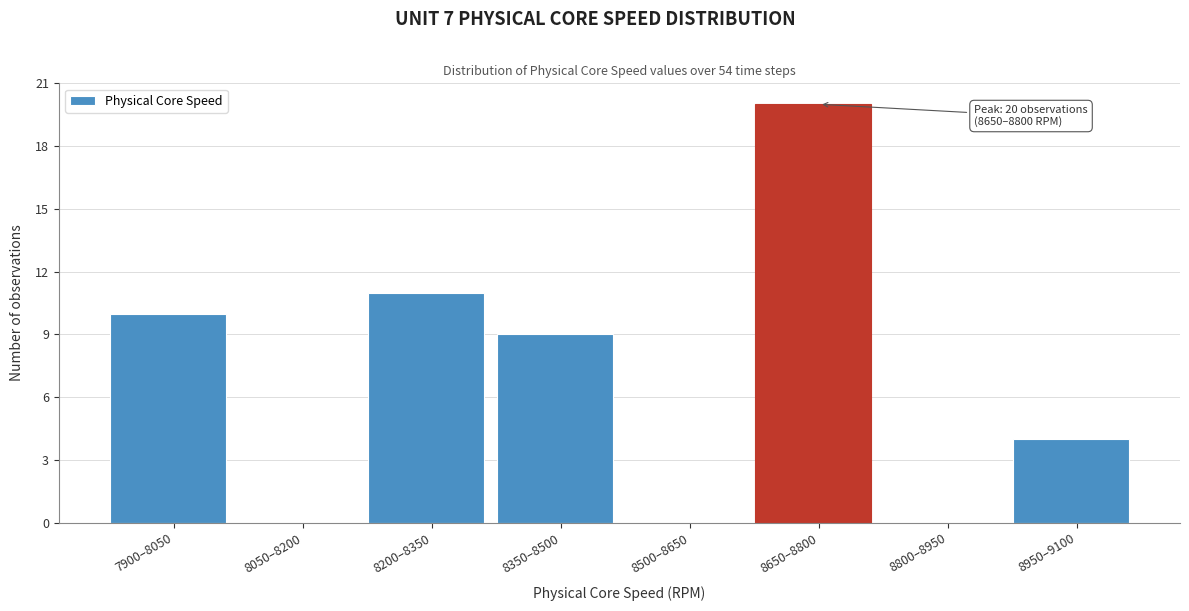

Reading left to right, transcribe all the data shown in this chart.

7900–8050=10	8050–8200=0	8200–8350=11	8350–8500=9	8500–8650=0	8650–8800=20	8800–8950=0	8950–9100=4